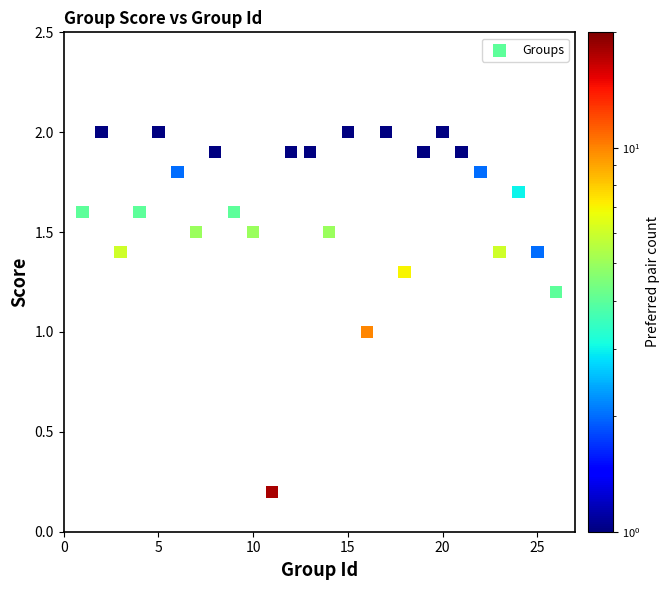

What is the range of Y values (max minus min)?

1.8